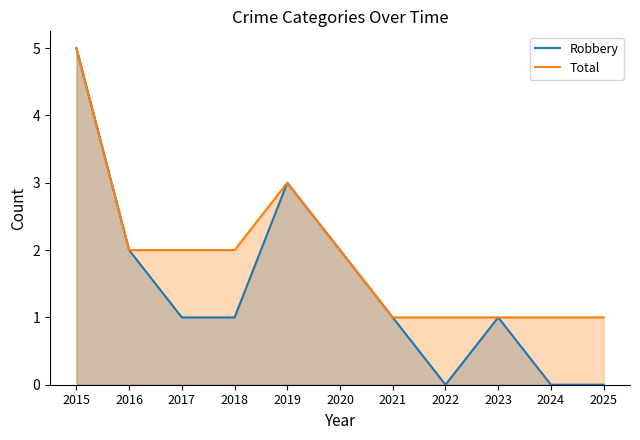

What is the difference between the maximum and minimum values in the Robbery series?

5